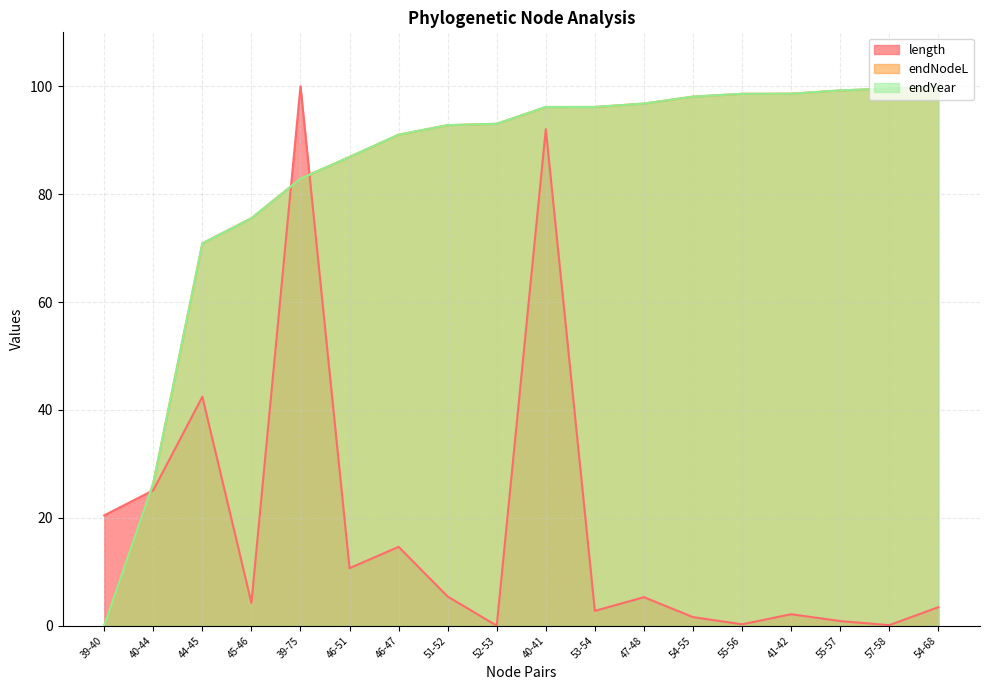

Where does the length series first go above 5?

39-40